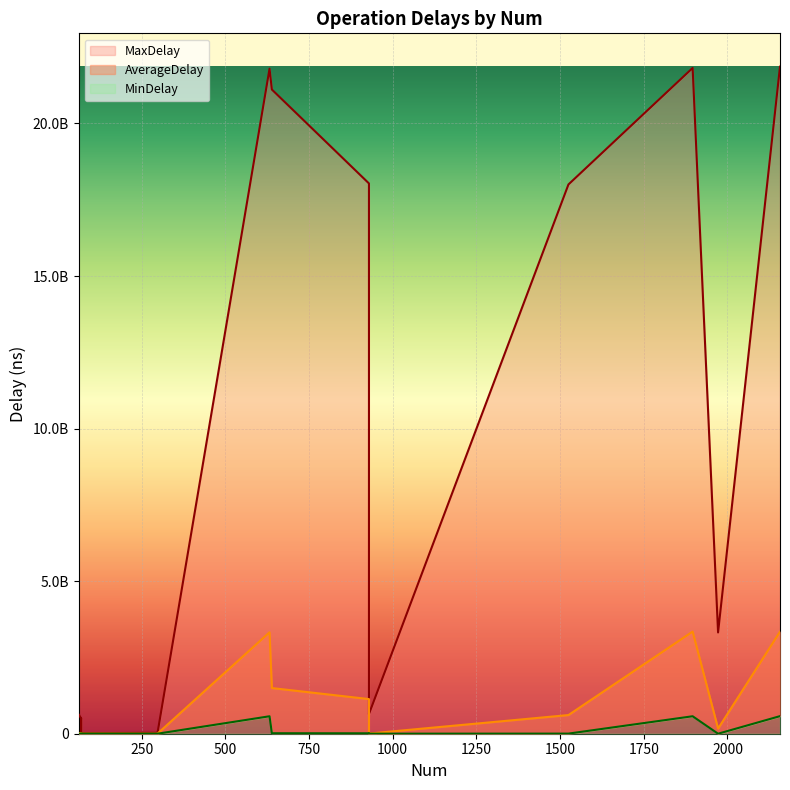

Is the value of AverageDelay at 69 greater than the value of MinDelay at 1972?

Yes